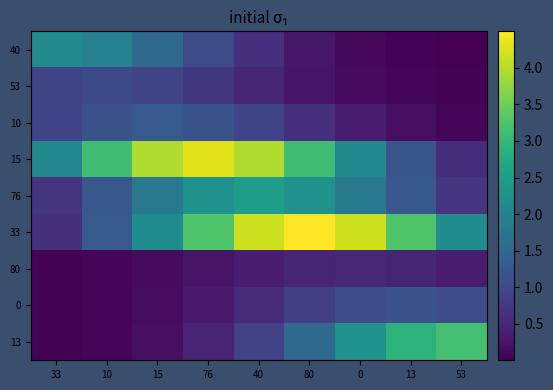

Count the number of categories in the chart.

9